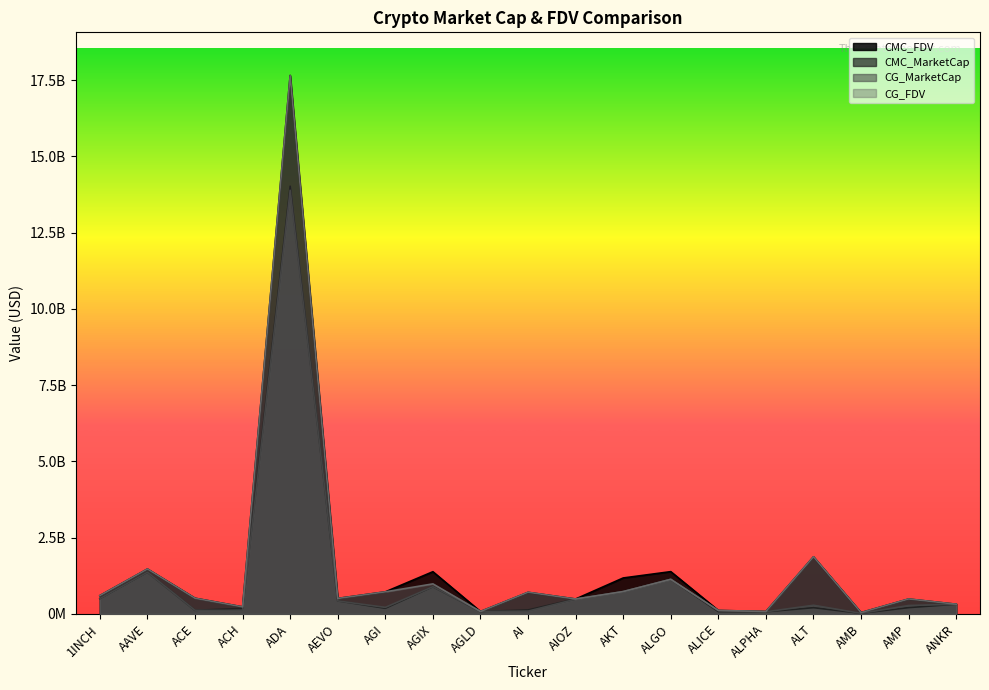

What is the difference between the maximum and minimum values in the CMC_MarketCap series?

14001454703.8